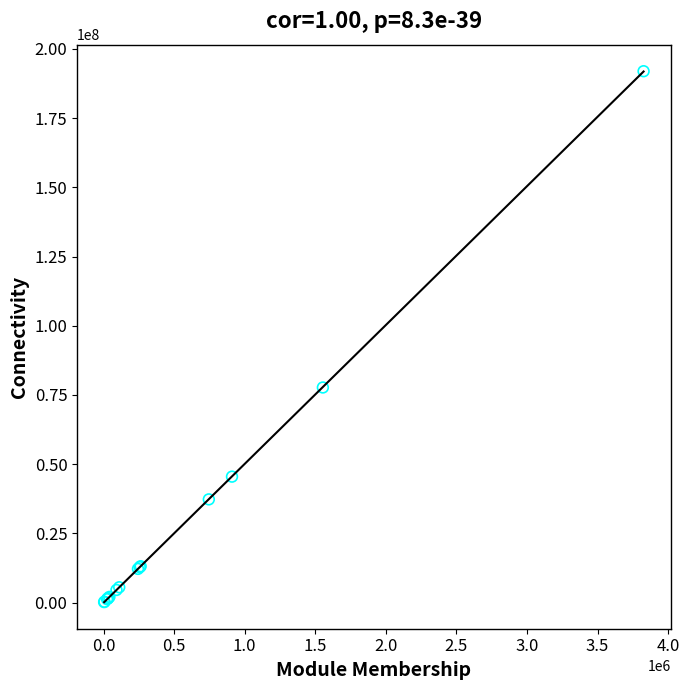

What Y value in the scatter plot is closest to 96062500?

77702100